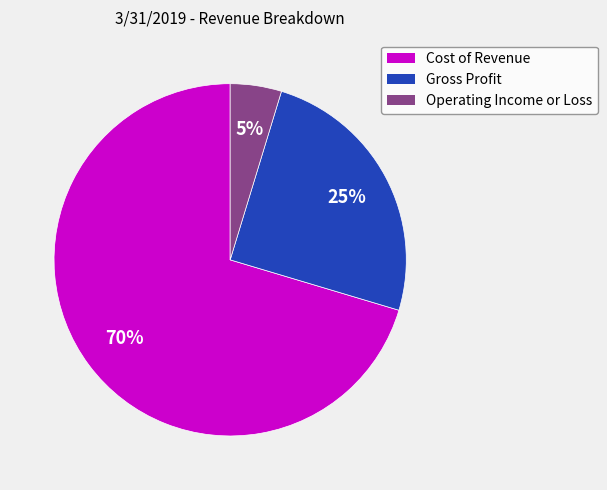

The Cost of Revenue slice represents 70% of the pie. True or false?

True